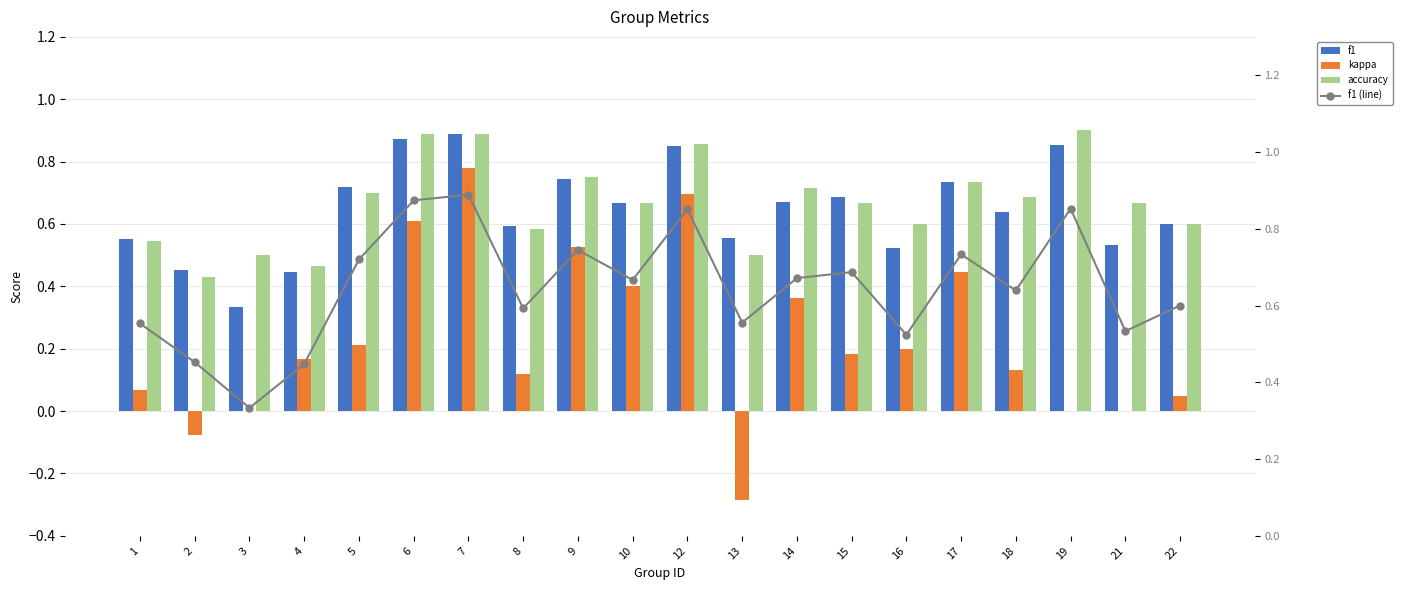

Which series changed the most between 3 and 14?

kappa